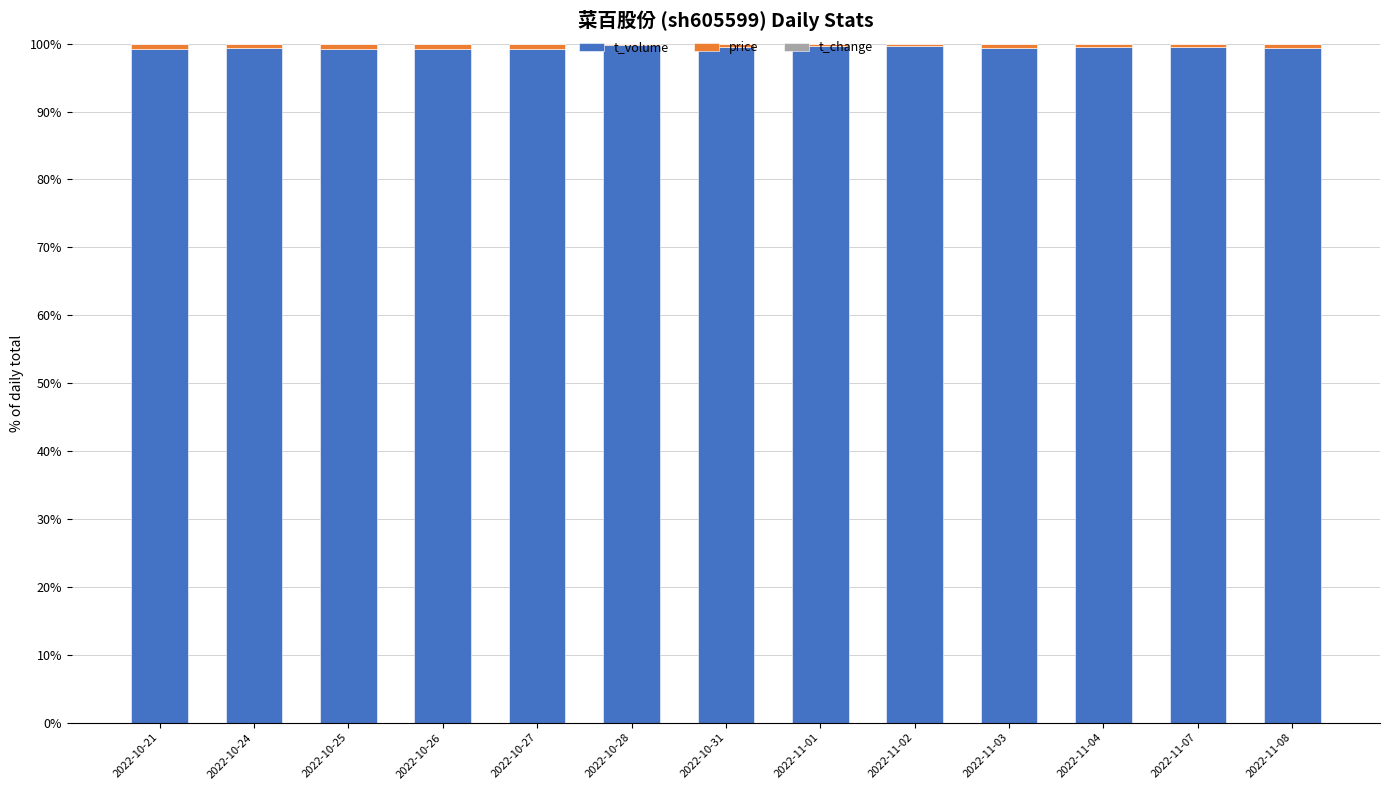

True or false: t_volume has a value of 175.4 at 2022-11-08.

False